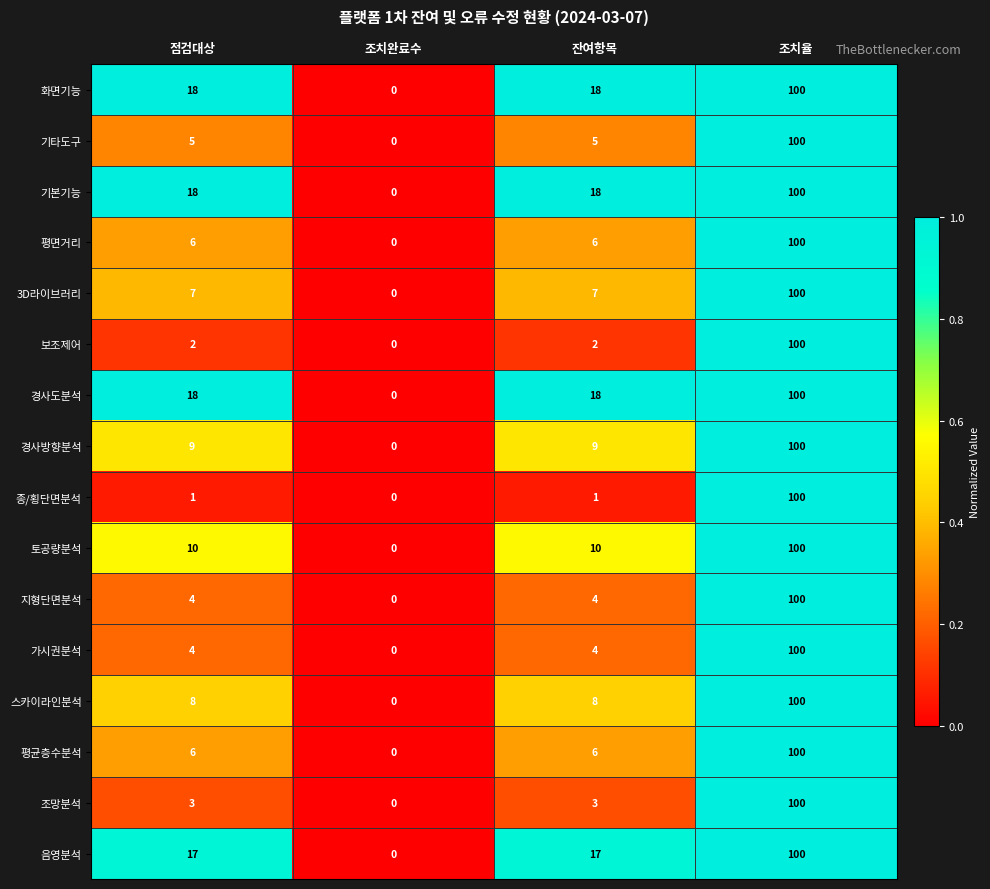

True or false: 가시권분석 has a value of -33 at 조치완료수.

False